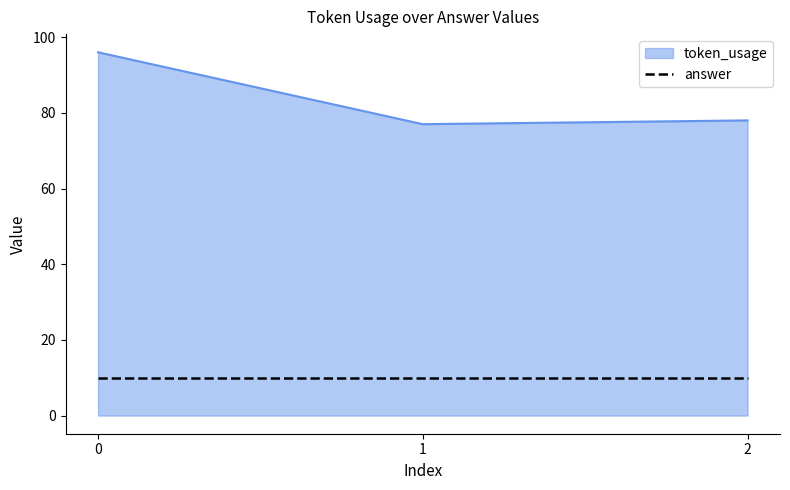

Rank the series by their maximum value, from highest to lowest.

token_usage, answer